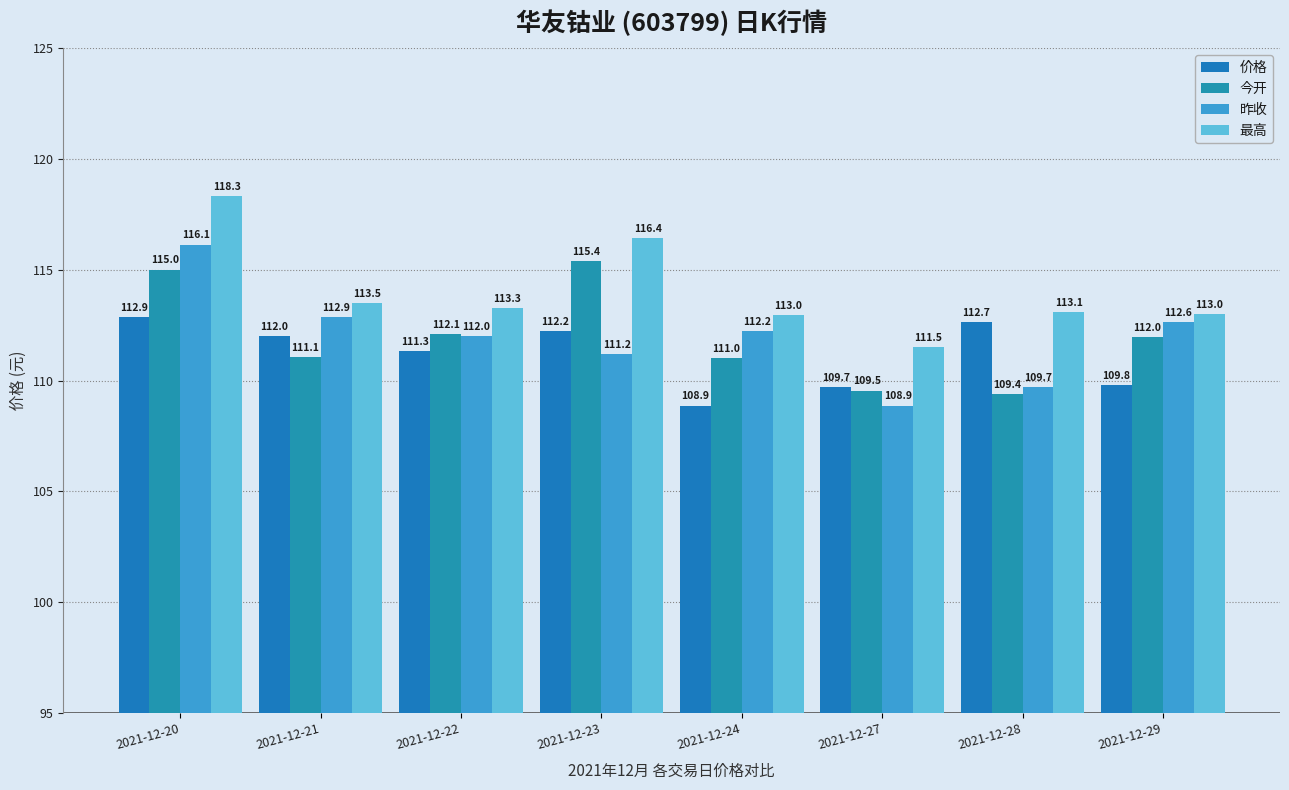

Reading left to right, what are all the values shown in this chart?

价格: 112.9	112.0	111.3	112.2	108.9	109.7	112.7	109.8
今开: 115.0	111.1	112.1	115.4	111.0	109.5	109.4	112.0
昨收: 116.1	112.9	112.0	111.2	112.2	108.9	109.7	112.6
最高: 118.3	113.5	113.3	116.4	113.0	111.5	113.1	113.0